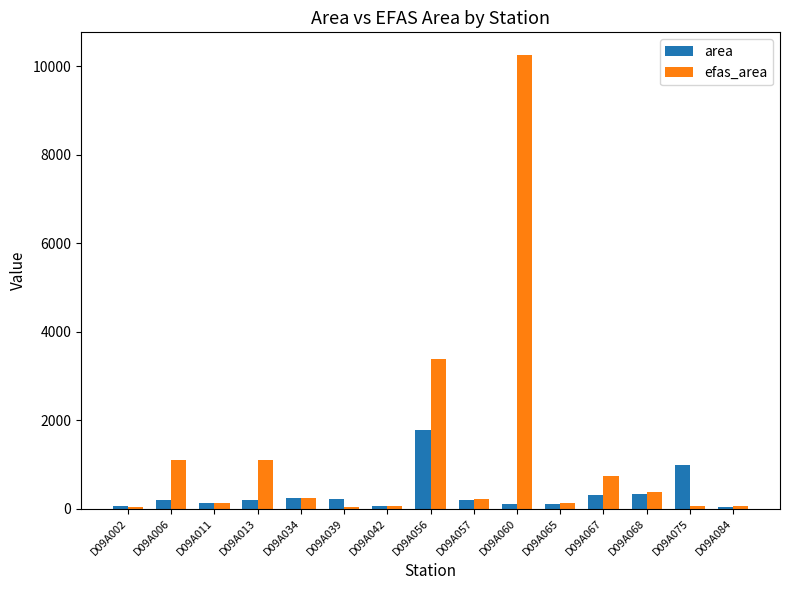

What is the sum of the efas_area values at D09A042 and D09A075?

100.0